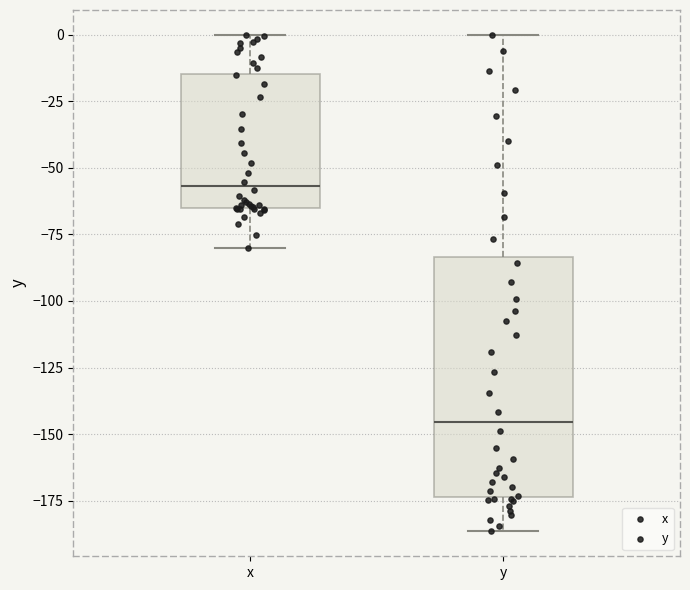

Which box has the lowest median line?

y